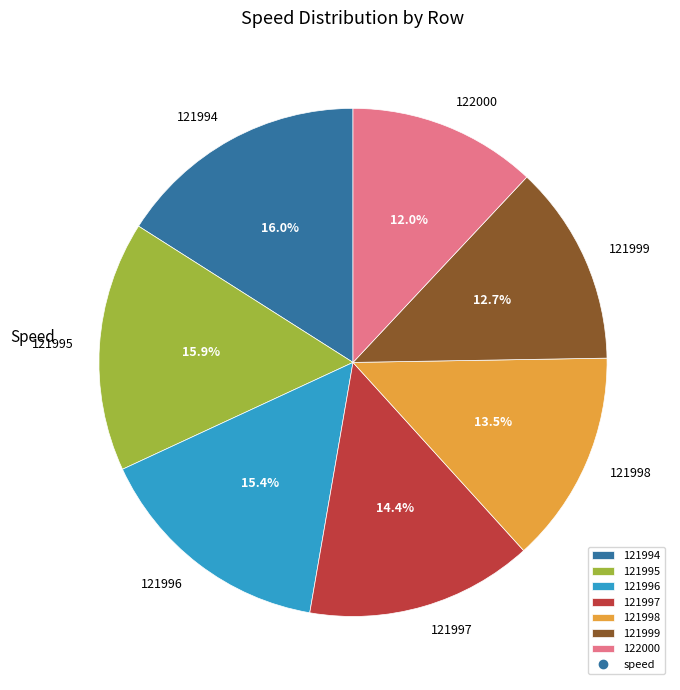

To the nearest percent, what percentage of the pie is 122000?

12%